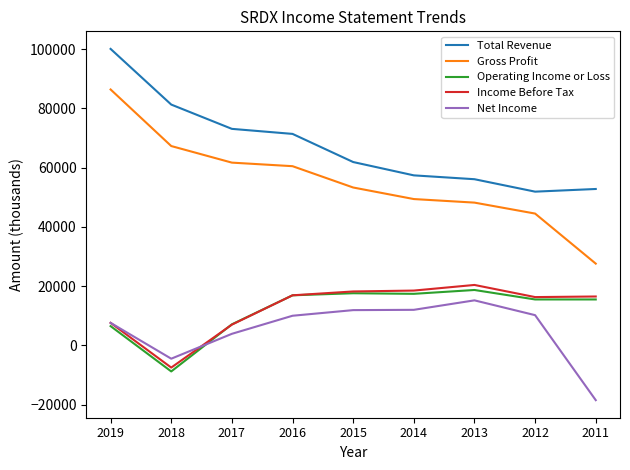

Is it true that Net Income equals 7422 at 2015?

False